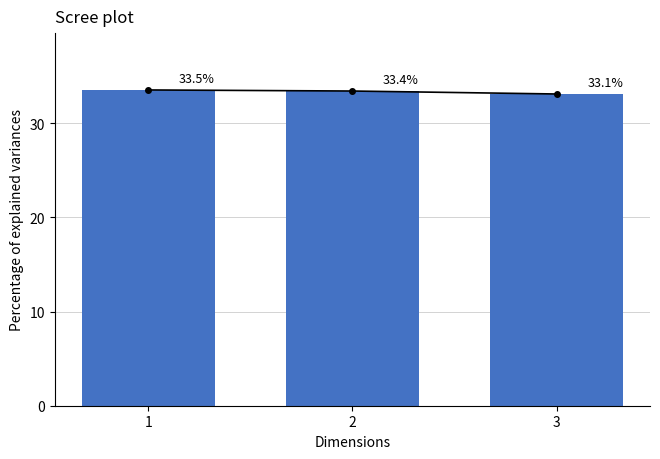

List the labels in order of value, smallest first.

3, 2, 1